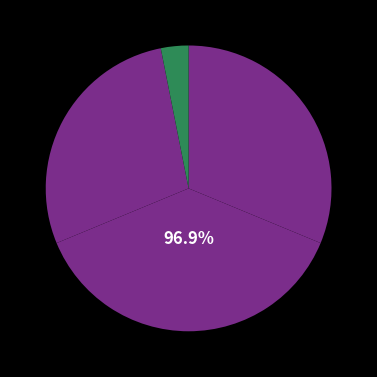

To the nearest percent, what is the difference between the largest and smallest slice percentages?

34%